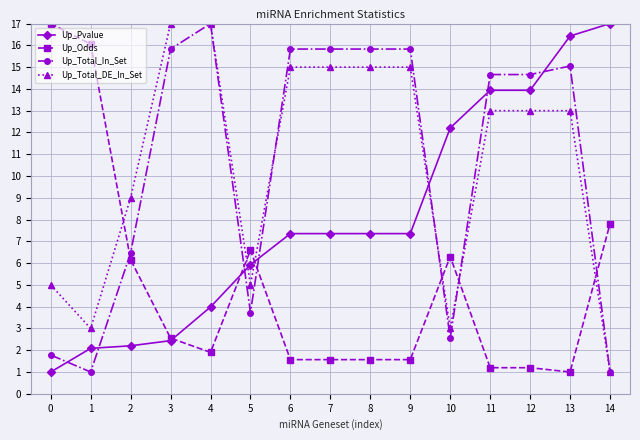

True or false: Up_Pvalue and Up_Total_DE_In_Set cross at least once.

True